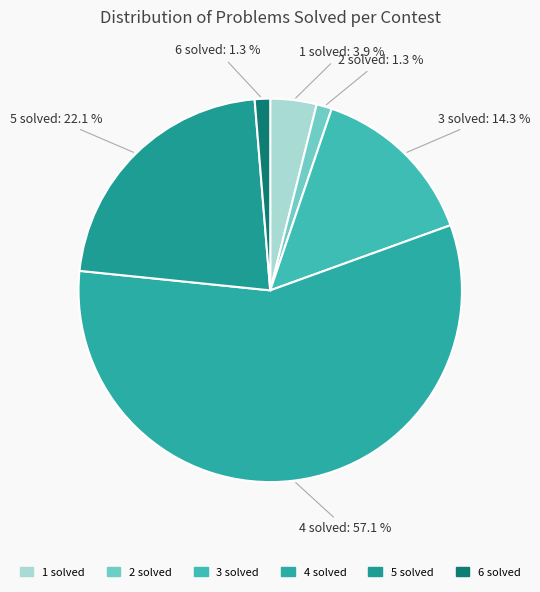

Is the sum of 3 solved and 1 solved greater than half?

No